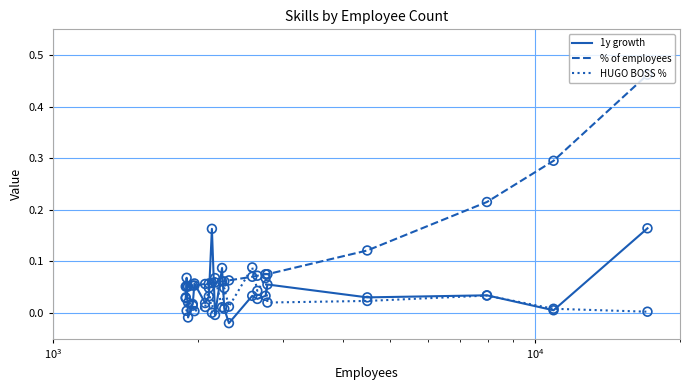

At how many categories does at least one series exceed 0?

20